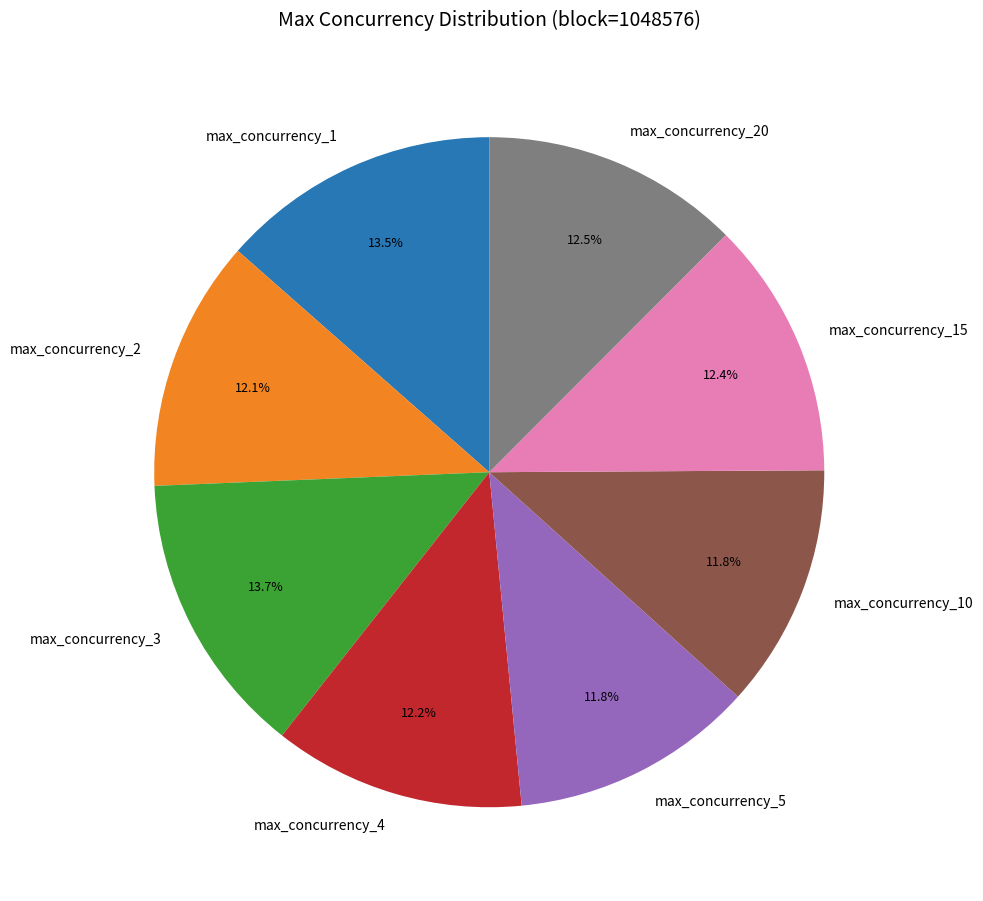

What is the ratio of the value at max_concurrency_15 to the value at max_concurrency_4?

1.0